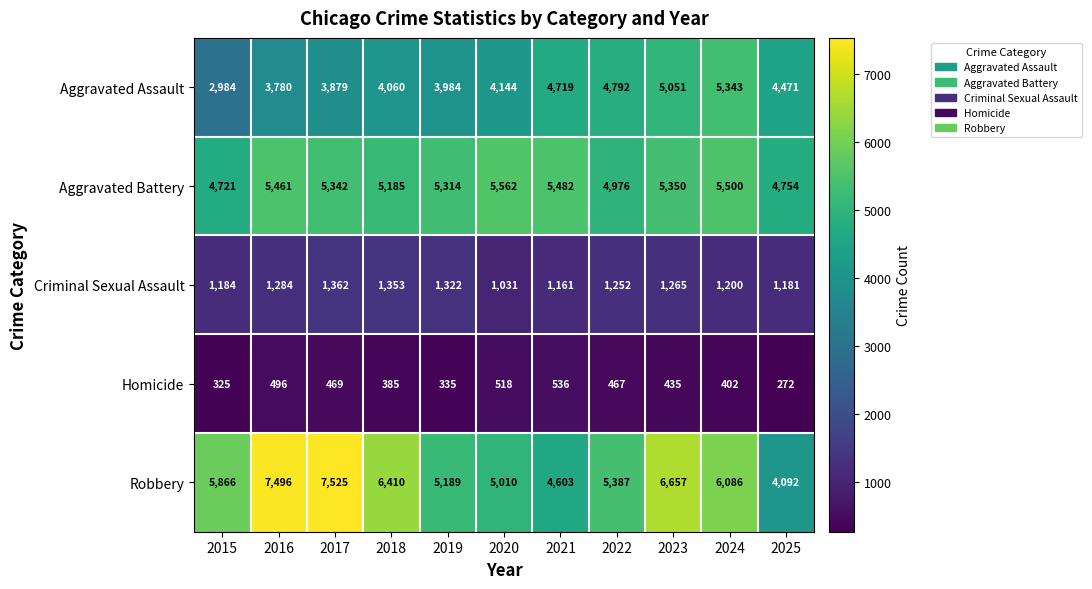

What is the approximate value of Robbery at 2020, to the nearest 100?

5000